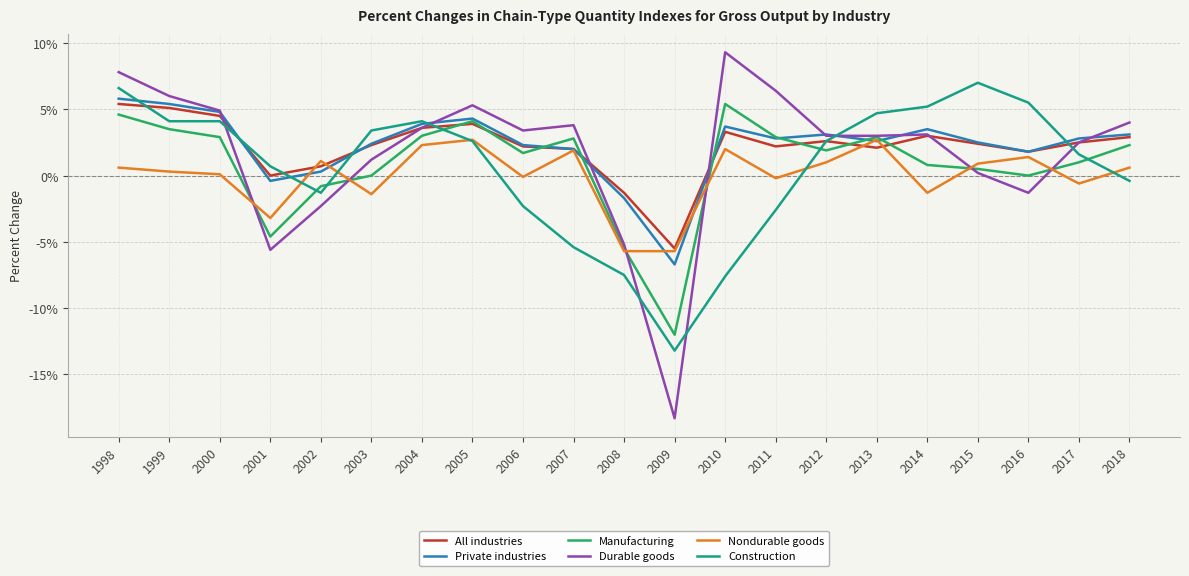

What is the total value across all series at 2009?

-61.4